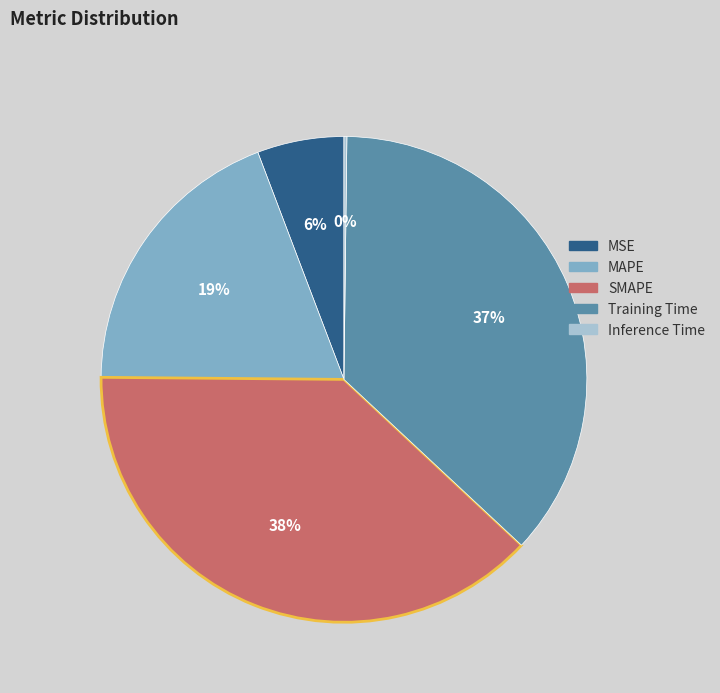

Is it true that MSE is 6% of the pie?

True